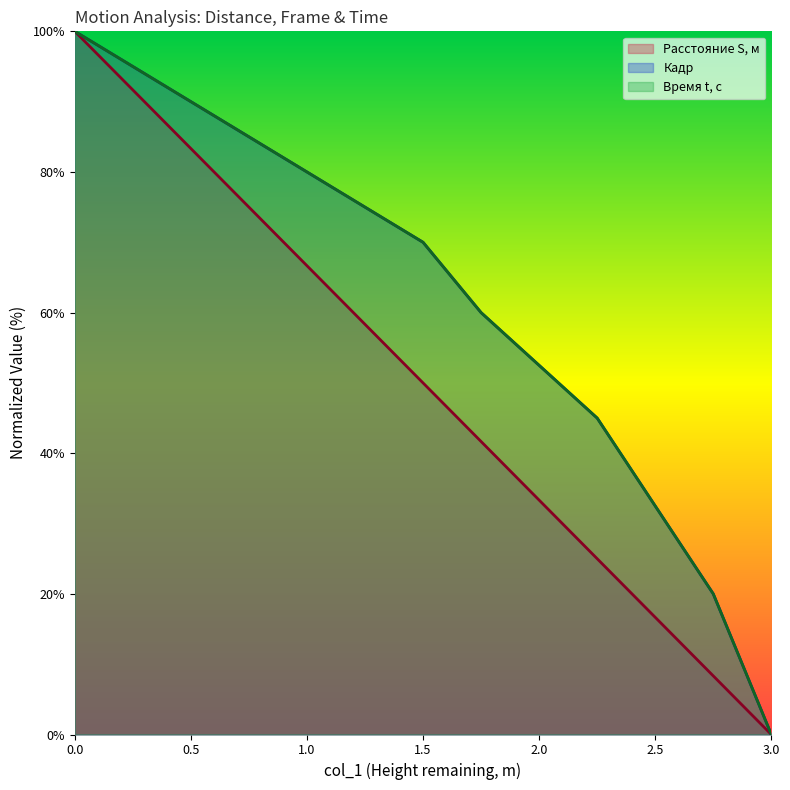

True or false: Кадр and Время t , c intersect in this chart.

False